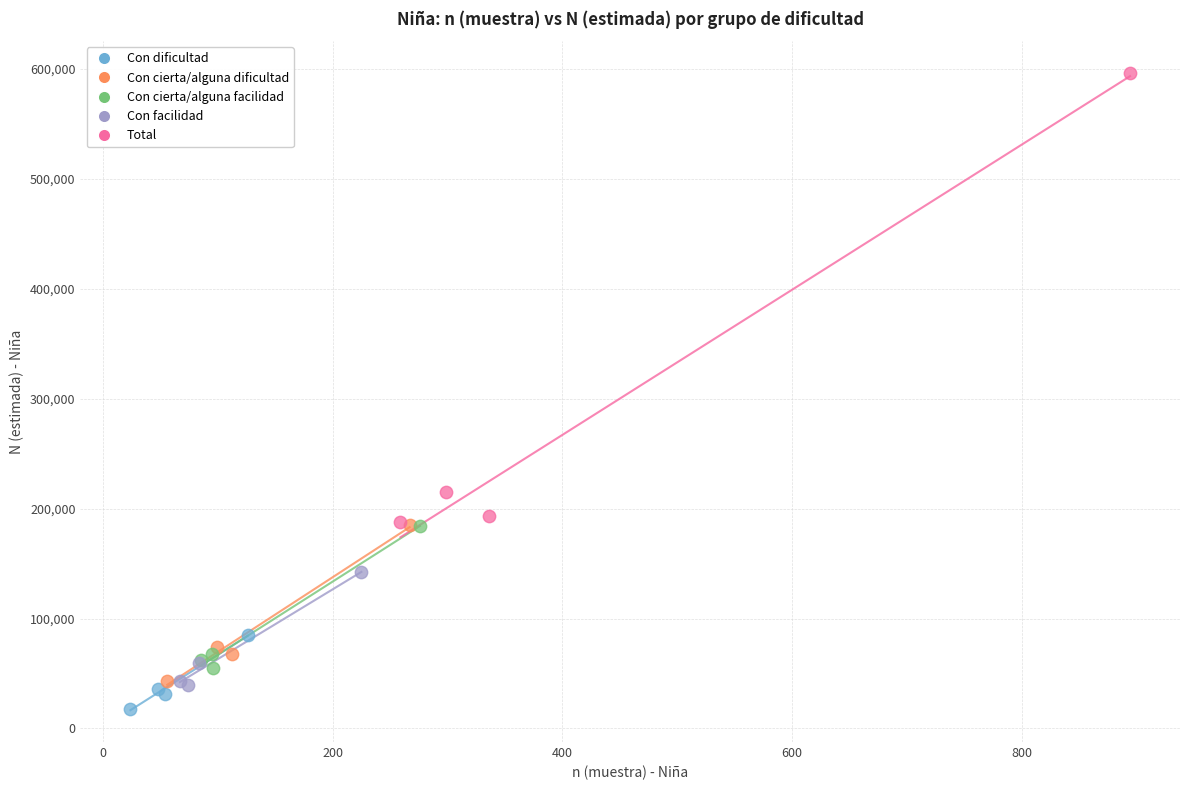

Which series has the widest spread of Y values?

Total